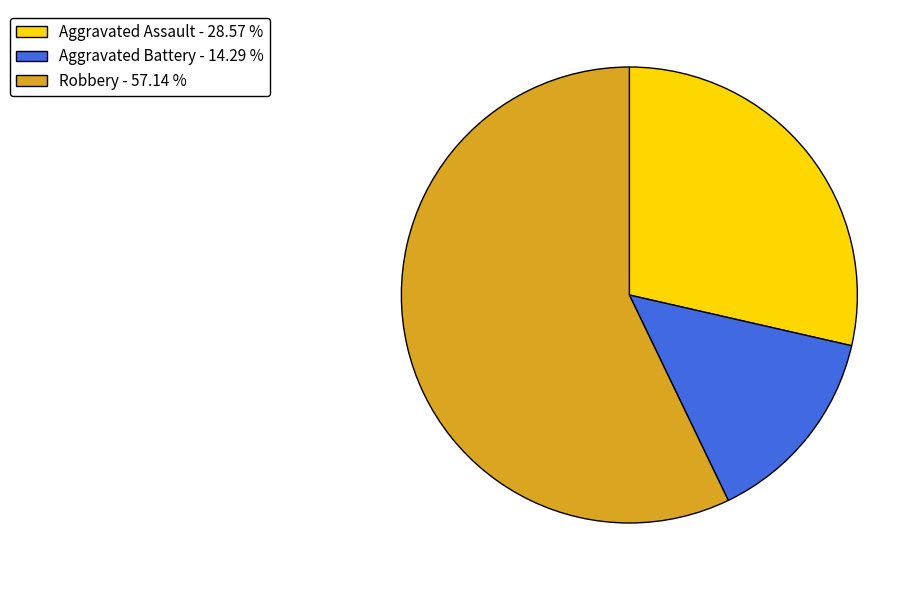

Which category accounts for the majority?

Robbery